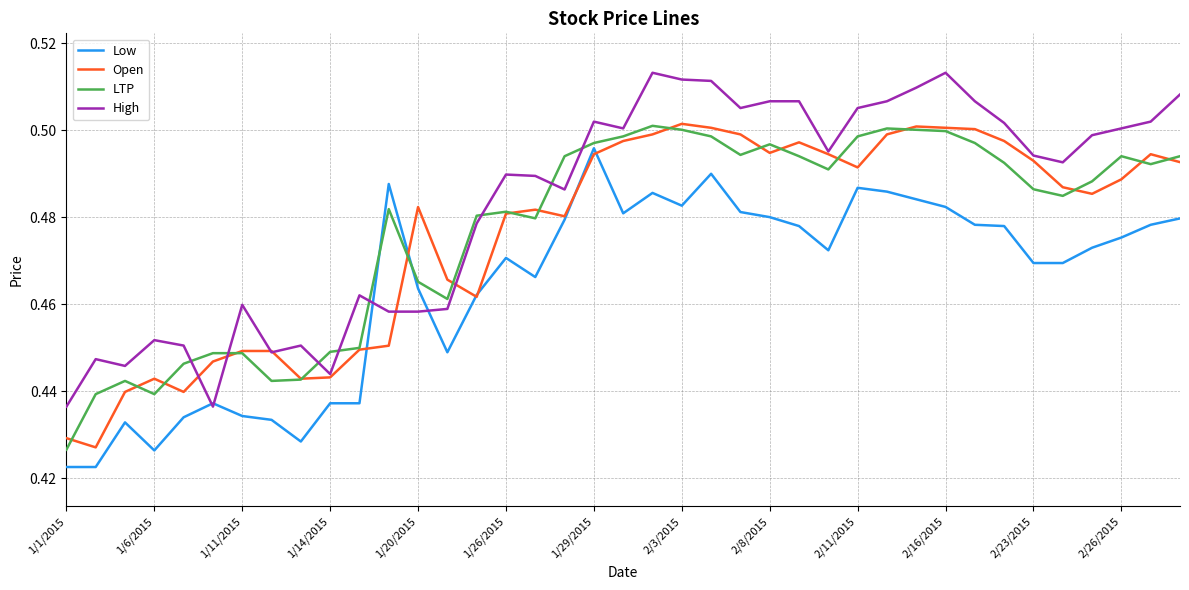

Which series has the largest total across all categories?

High